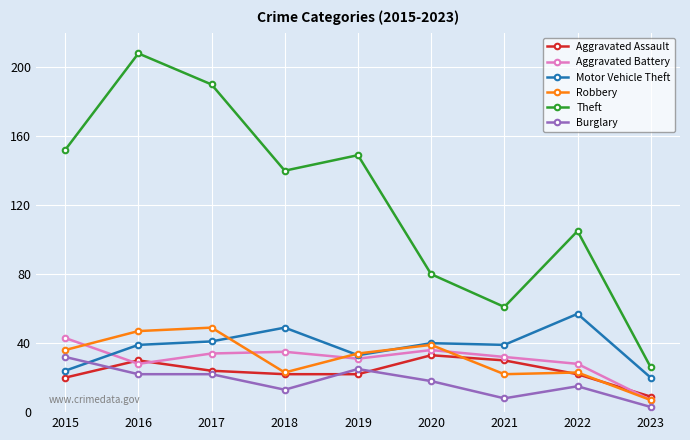

The Robbery series shows 39 at 2018. True or false?

False